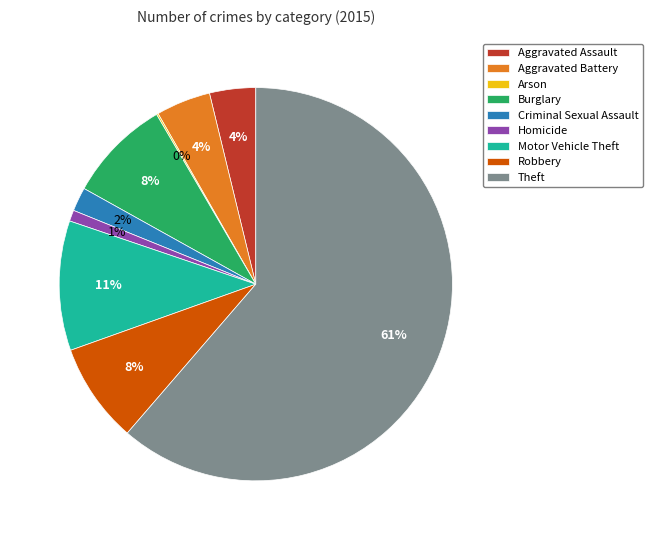

What is the majority slice?

Theft